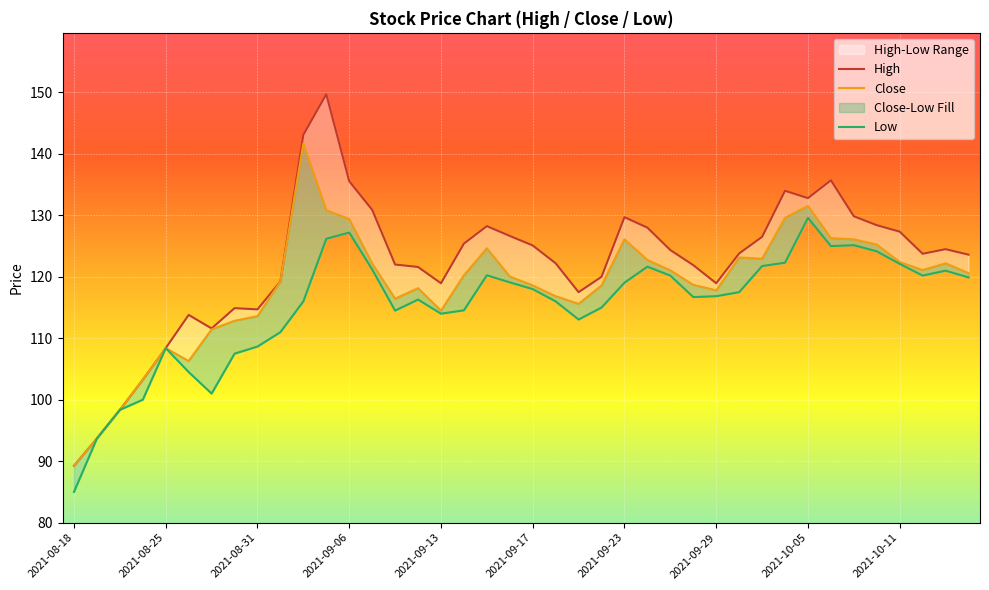

How many lines are shown in the chart?

3